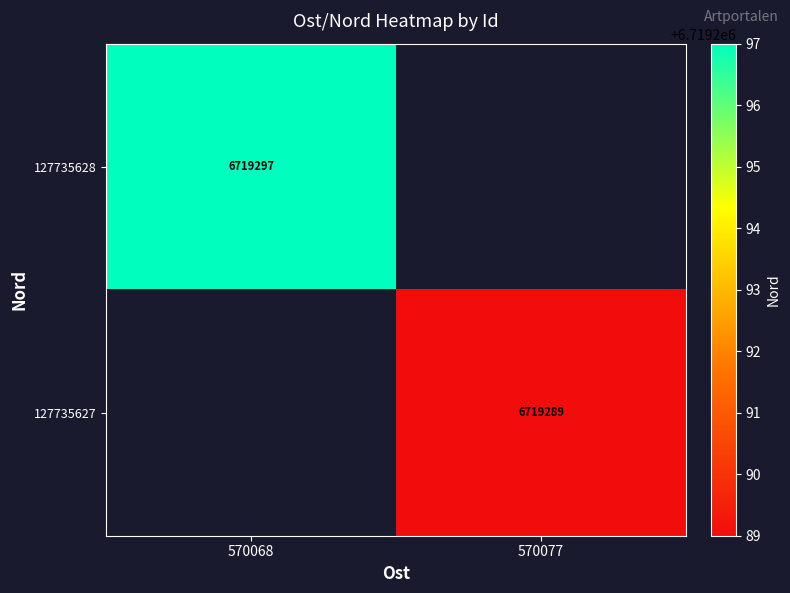

Is the value of 127735627 at 570077 greater than the value of 127735628 at 570068?

No